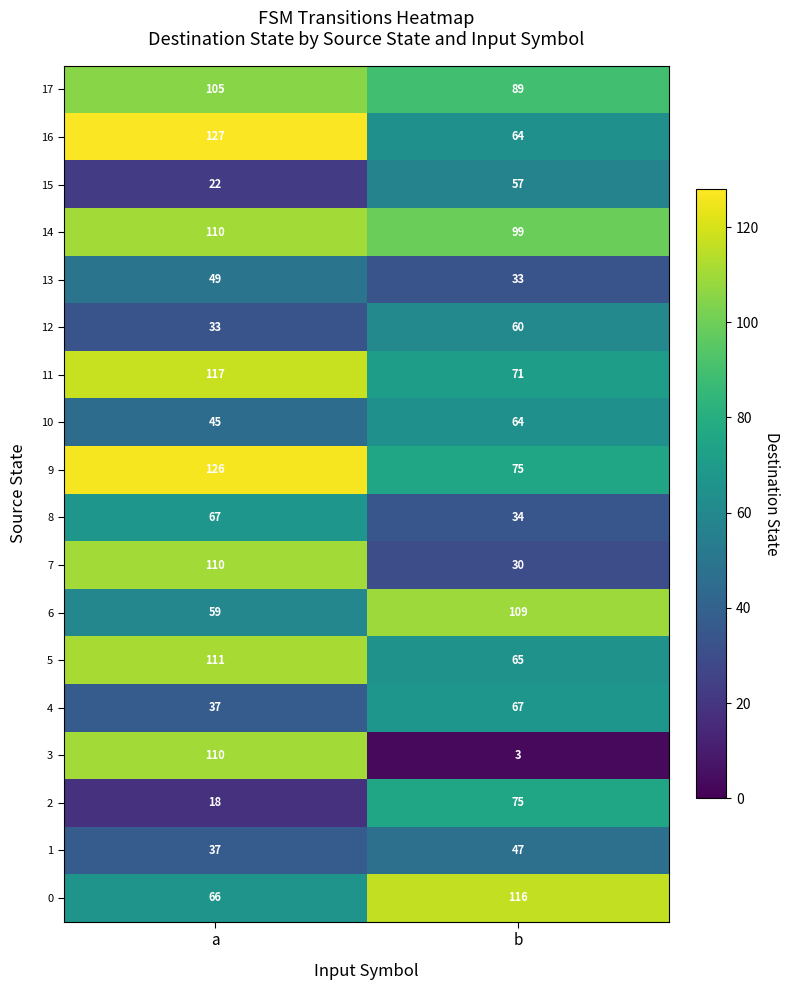

What is the difference between the highest and lowest values at b?

113